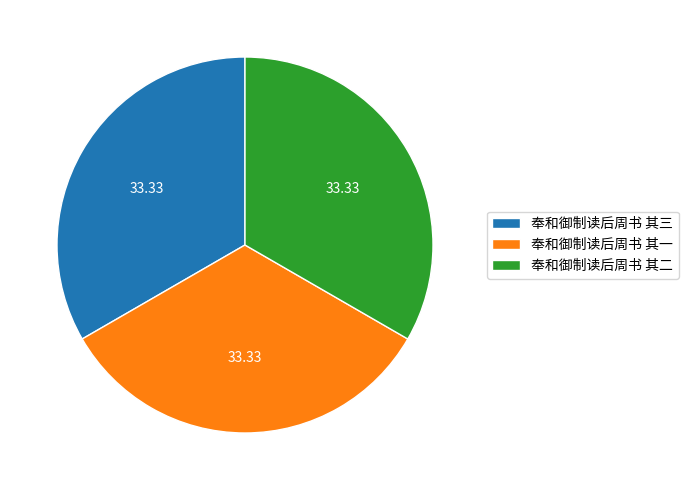

Is the sum of 奉和御制读后周书 其三 and 奉和御制读后周书 其一 greater than half?

Yes